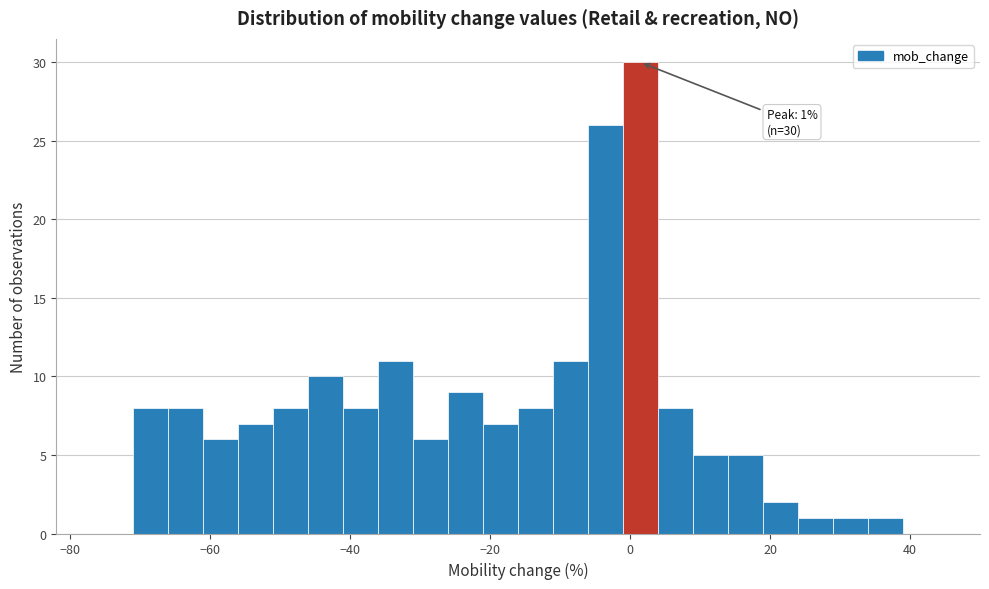

Around what value on the x-axis is the tallest bar? Give the approximate position of its centre, as read against the axis.

2